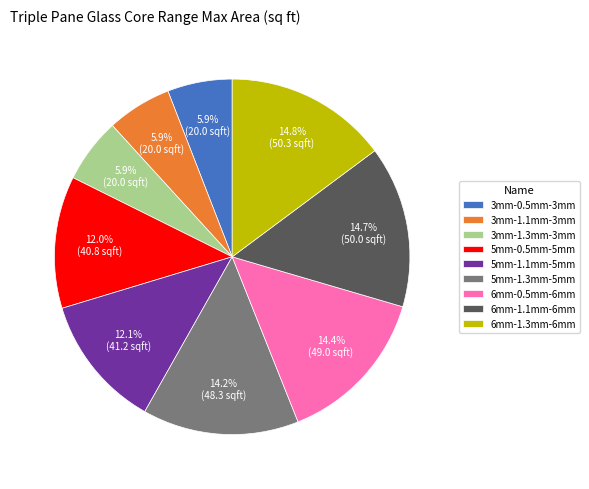

Does any single category account for the majority?

No